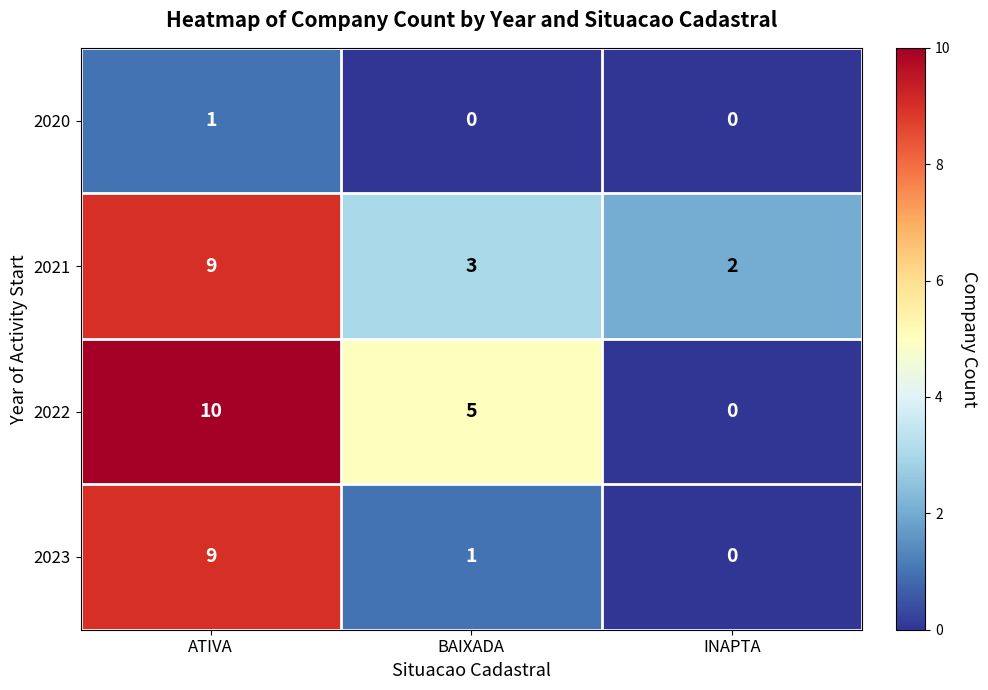

At which label is 2023 closest to 4?

BAIXADA